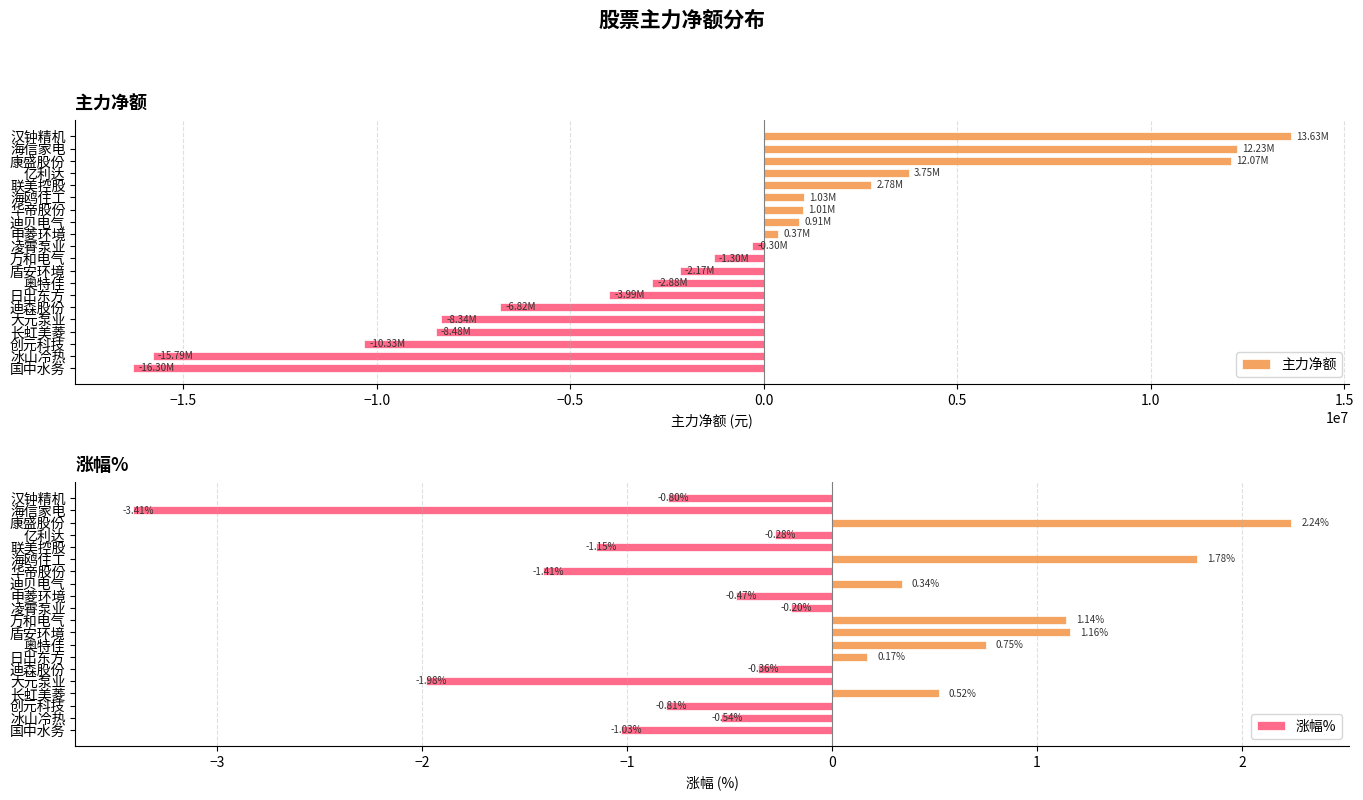

Which category has the highest value in the 主力净额 series?

汉钟精机